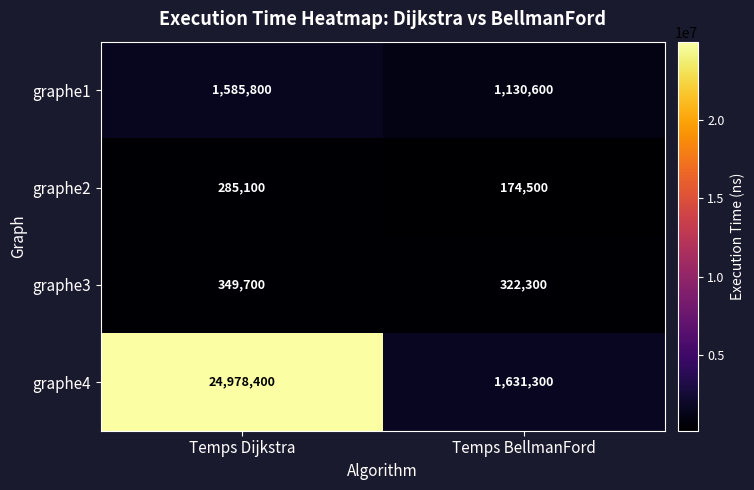

Which series has the largest range (max minus min)?

graphe4